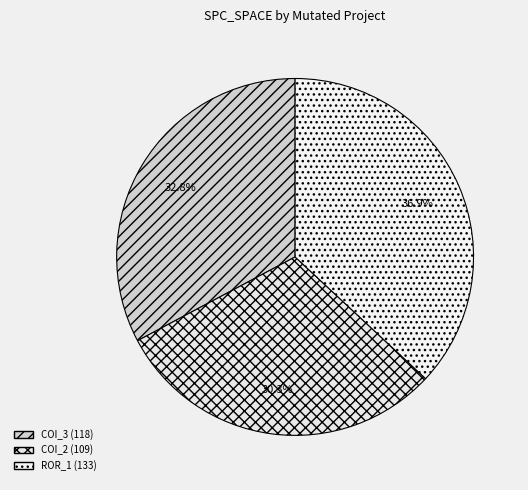

How many segments does this pie chart have?

3